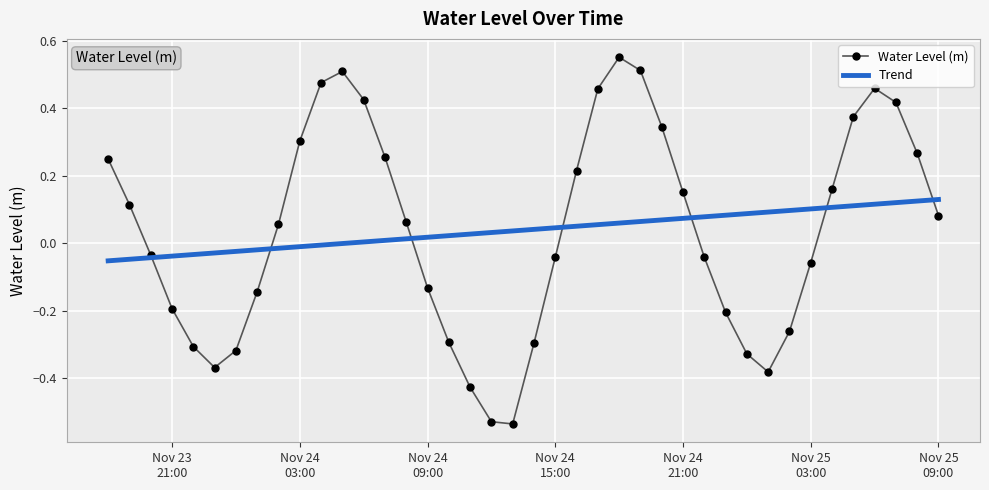

List the series in order of their peak value, lowest first.

Trend, Water Level (m)